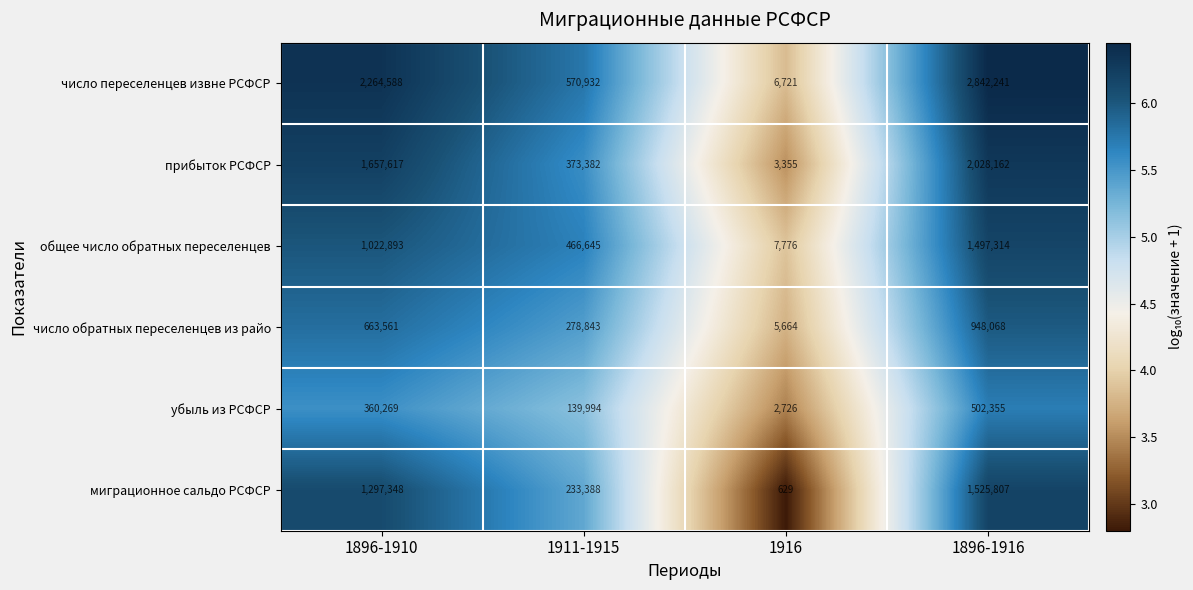

Which label corresponds to the smallest value in the chart?

1916